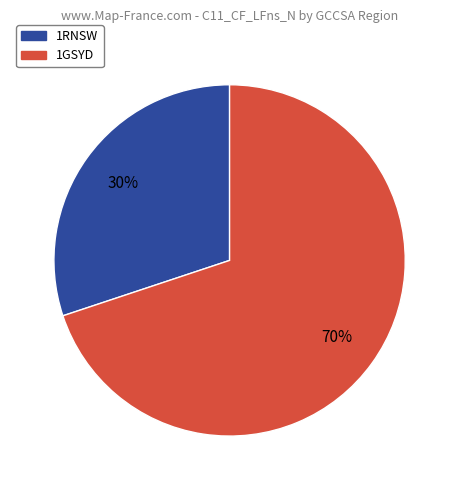

Is the sum of 1GSYD and 1RNSW greater than half?

Yes